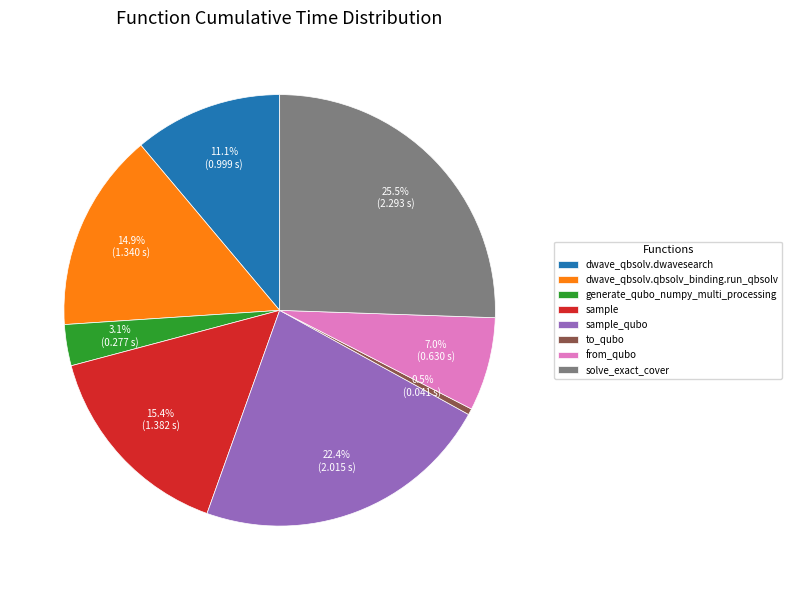

How much of the chart is everything except generate_qubo_numpy_multi_processing?

96.9%